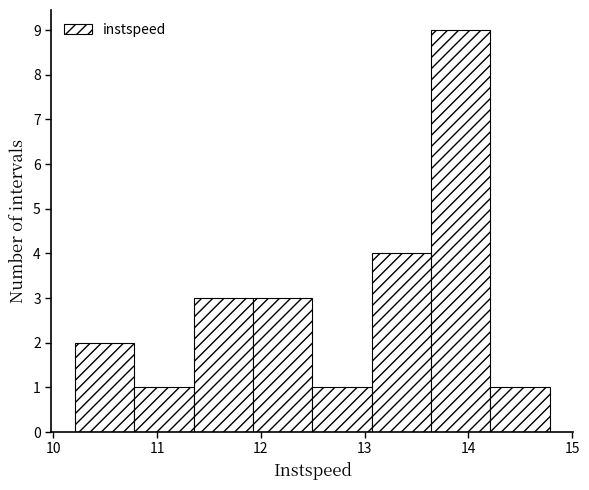

What is the height of the bar covering 13.1 to 13.6 on the x-axis? Neither the bar edges nor the heights are printed on the chart, so give them approximately, as read against the axes.

4